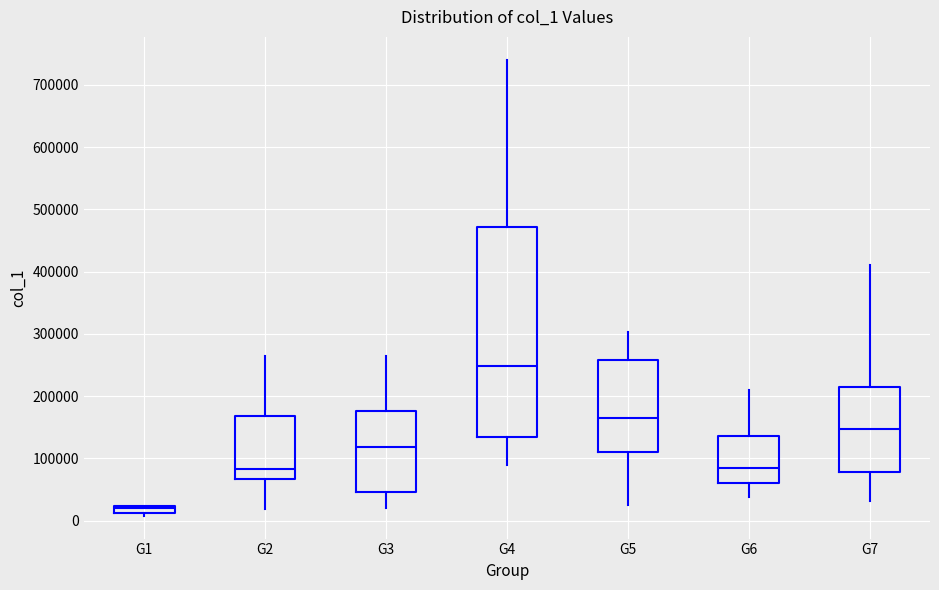

Which box is the tallest, from its lower edge to its upper edge?

G4